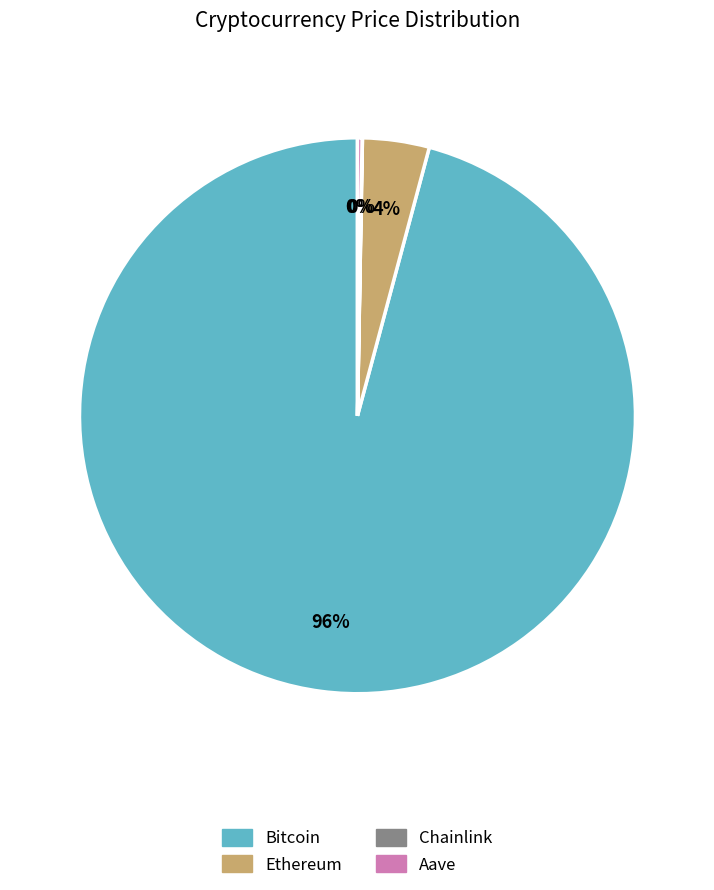

Which category has the biggest portion of the pie?

Bitcoin